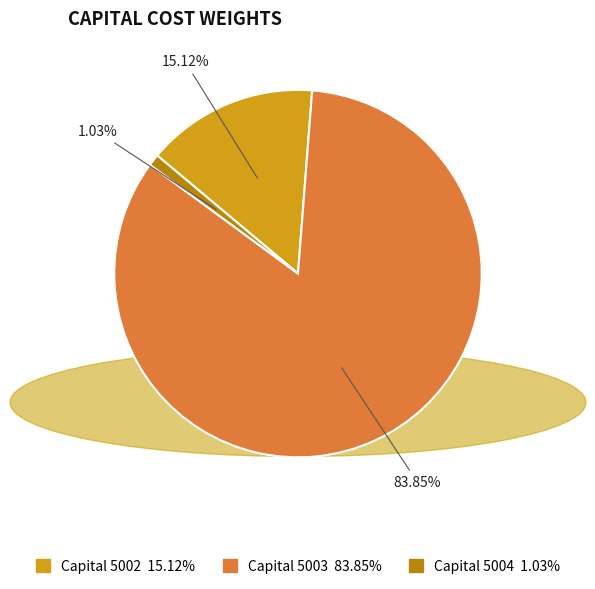

Is there any slice that represents more than half of the pie?

Yes